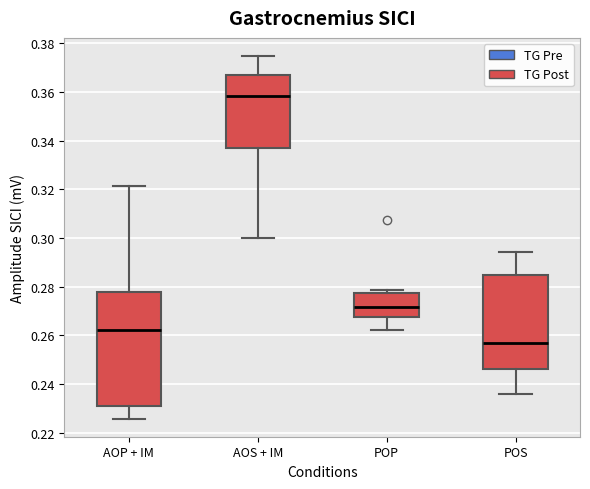

Reading left to right, transcribe this box plot: for each box, give where its median line is, the range the box spans, and where its two whiskers end, as read against the y-axis. The values are not printed on the chart, so give them approximately, as read against the axis.

AOP + IM: median 0.262, box 0.232 to 0.278, whiskers 0.226 to 0.322
AOS + IM: median 0.358, box 0.338 to 0.366, whiskers 0.300 to 0.374
POP: median 0.272, box 0.268 to 0.278, whiskers 0.262 to 0.278 (just above the box's upper edge)
POS: median 0.256, box 0.246 to 0.284, whiskers 0.236 to 0.294